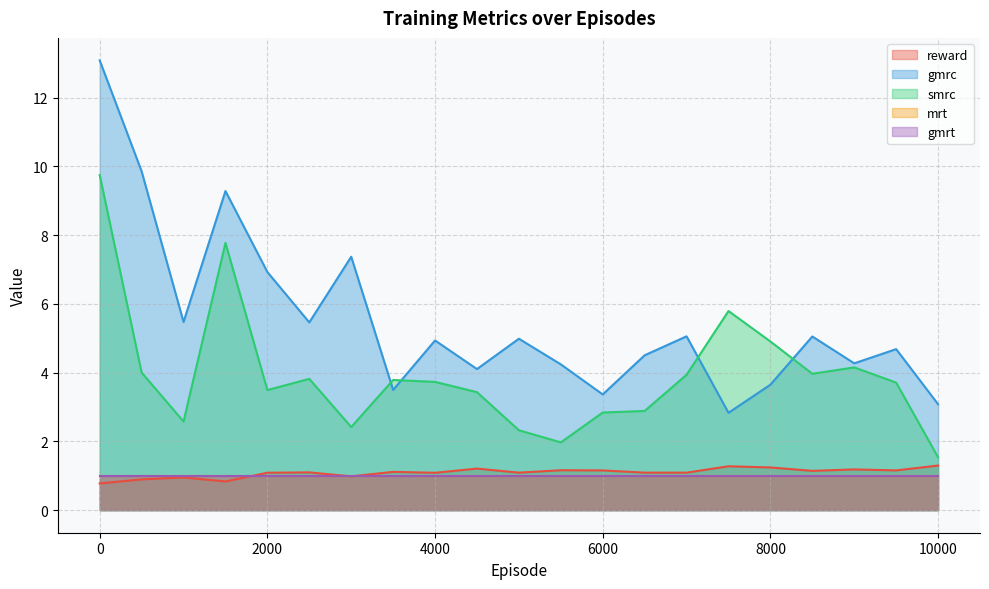

What is the average value of the gmrc series?

5.5